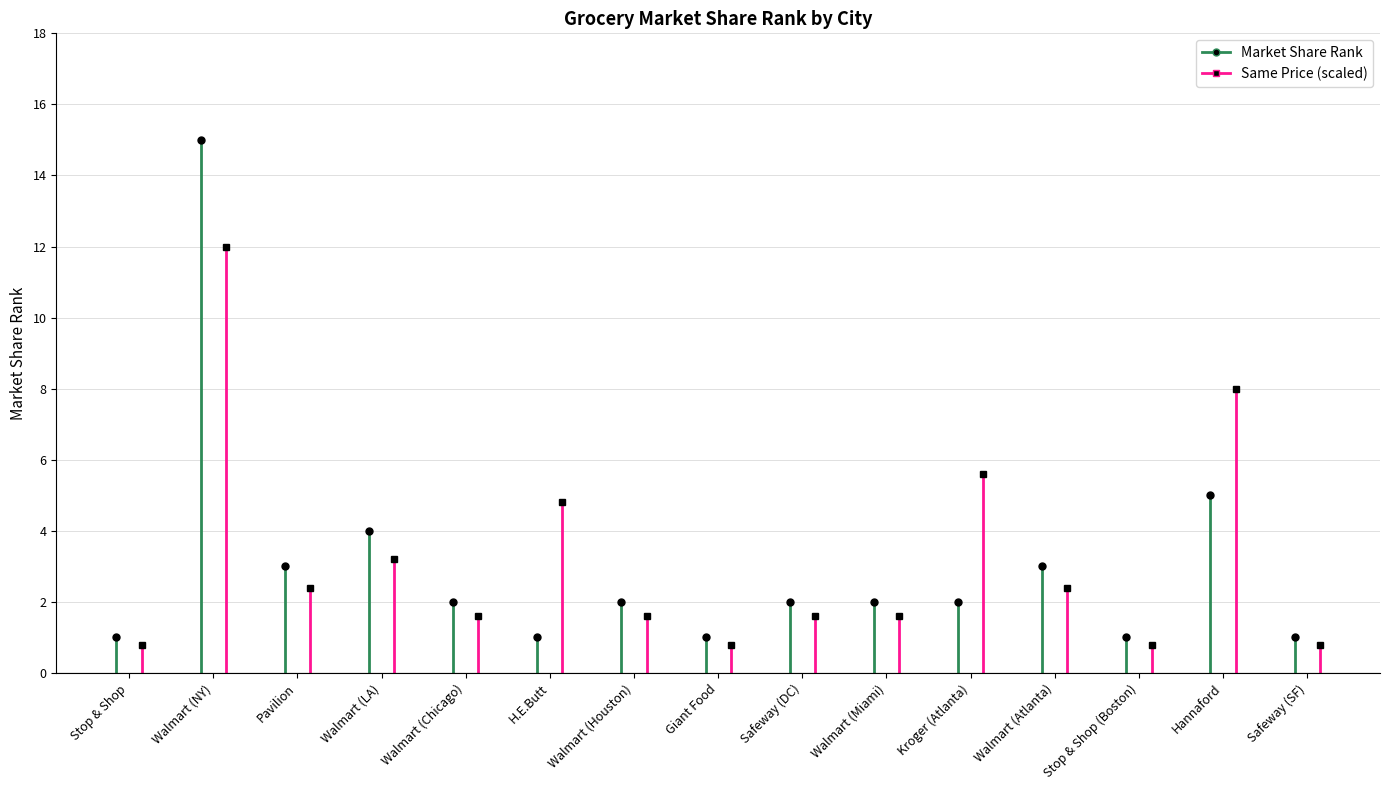

What is the lowest value of the Market Share Rank series?

1